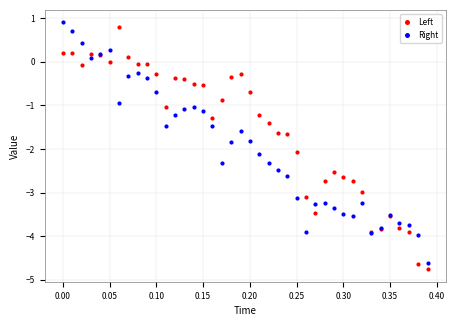

What is the X range (max minus min) for the scatter plot?

0.4